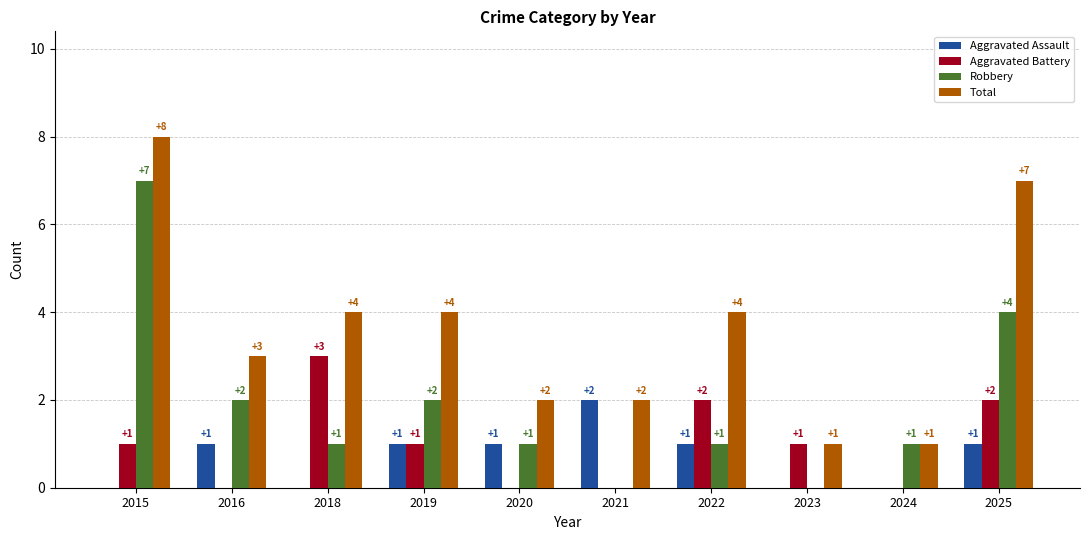

What is the total value across all series at 2015?

16